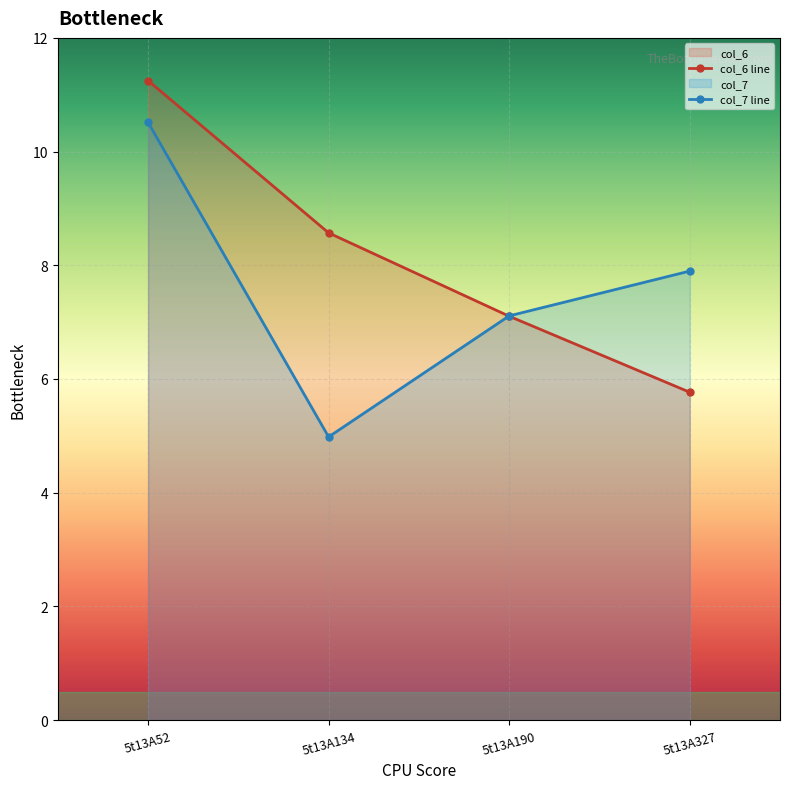

Reading left to right, what are all the values shown in this chart?

col_6: 5t13A52=11.2	5t13A134=8.6	5t13A190=7.1	5t13A327=5.8
col_7: 5t13A52=10.5	5t13A134=5.0	5t13A190=7.1	5t13A327=7.9